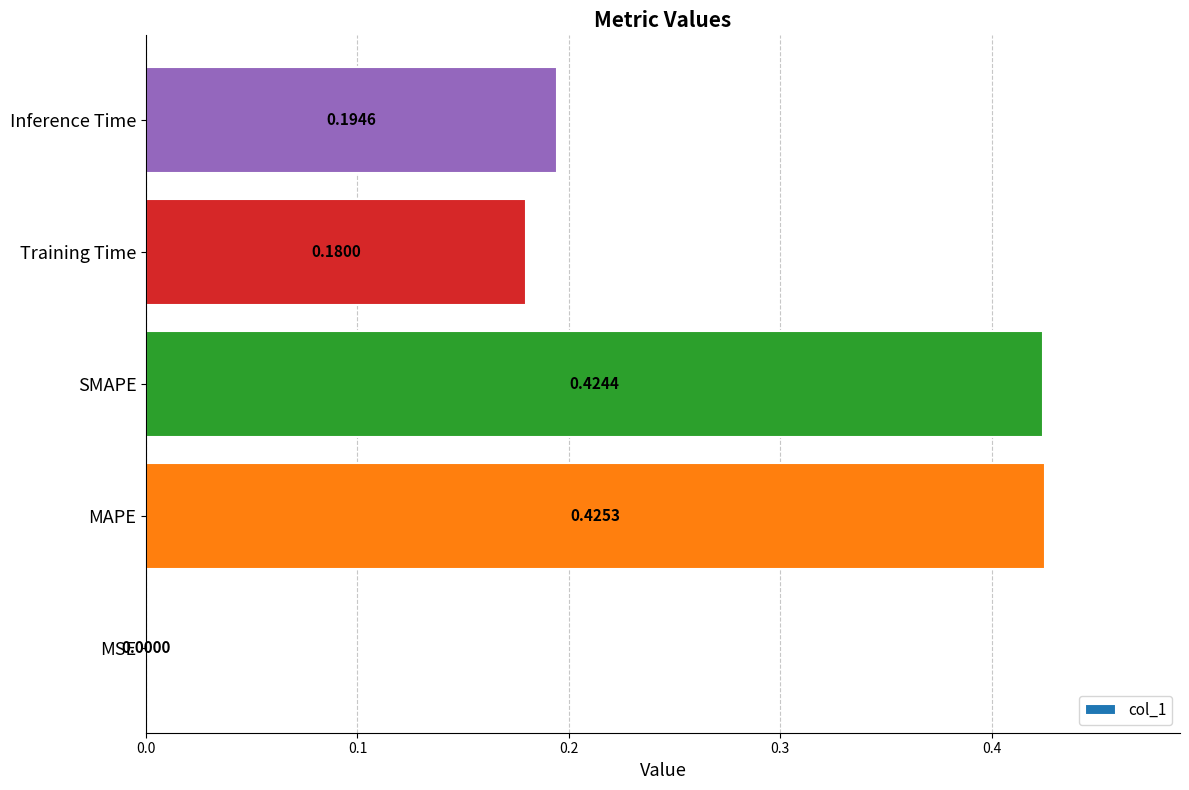

Which label corresponds to the largest value in the chart?

MAPE